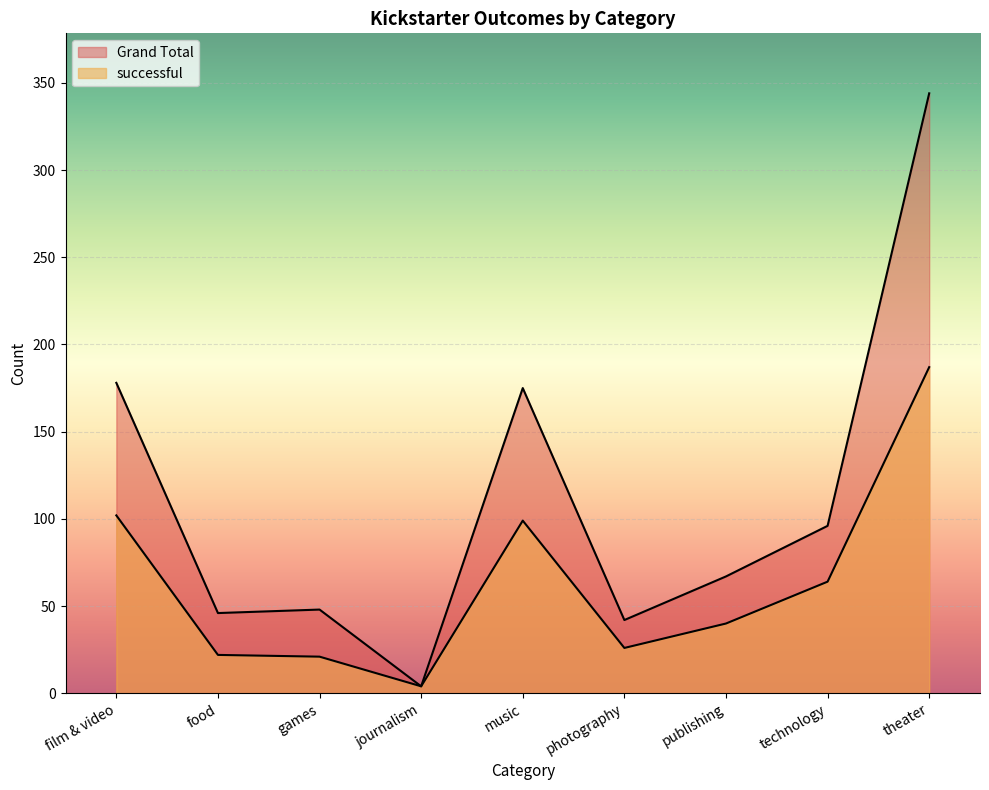

Rank the categories by Grand Total value from highest to lowest.

theater, film & video, music, technology, publishing, games, food, photography, journalism